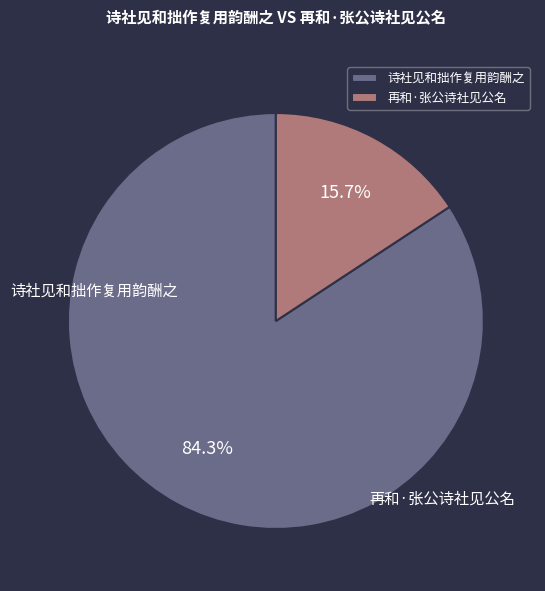

How much of the chart is everything except 再和·张公诗社见公名?

84.3%